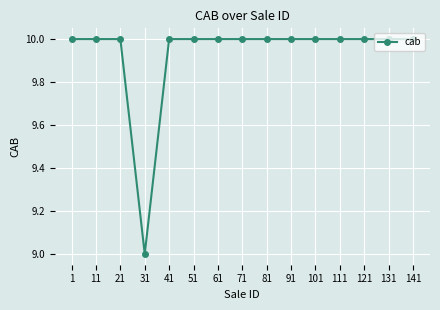

What is the greatest value displayed?

10